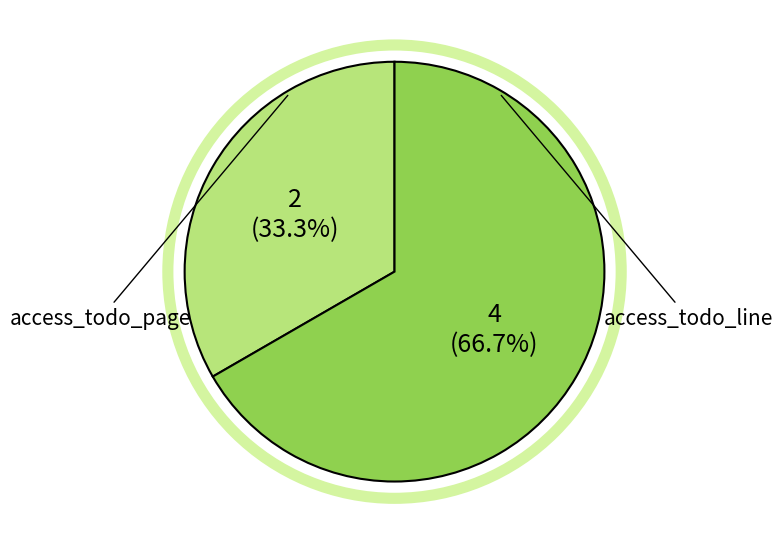

Count the number of slices in the pie.

2